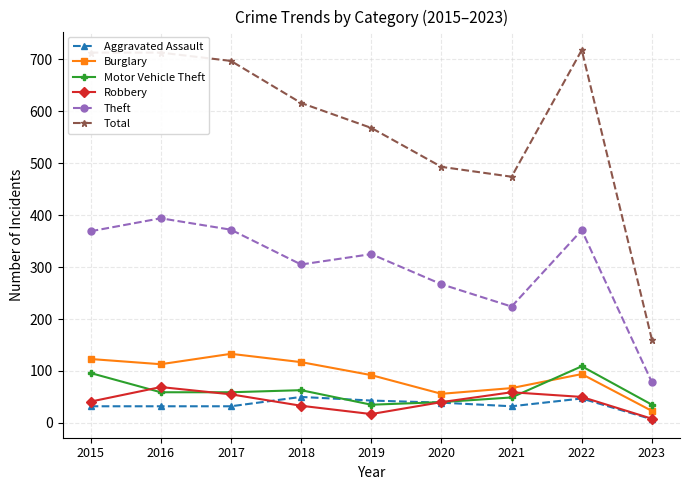

At how many categories does at least one series exceed 233?

8